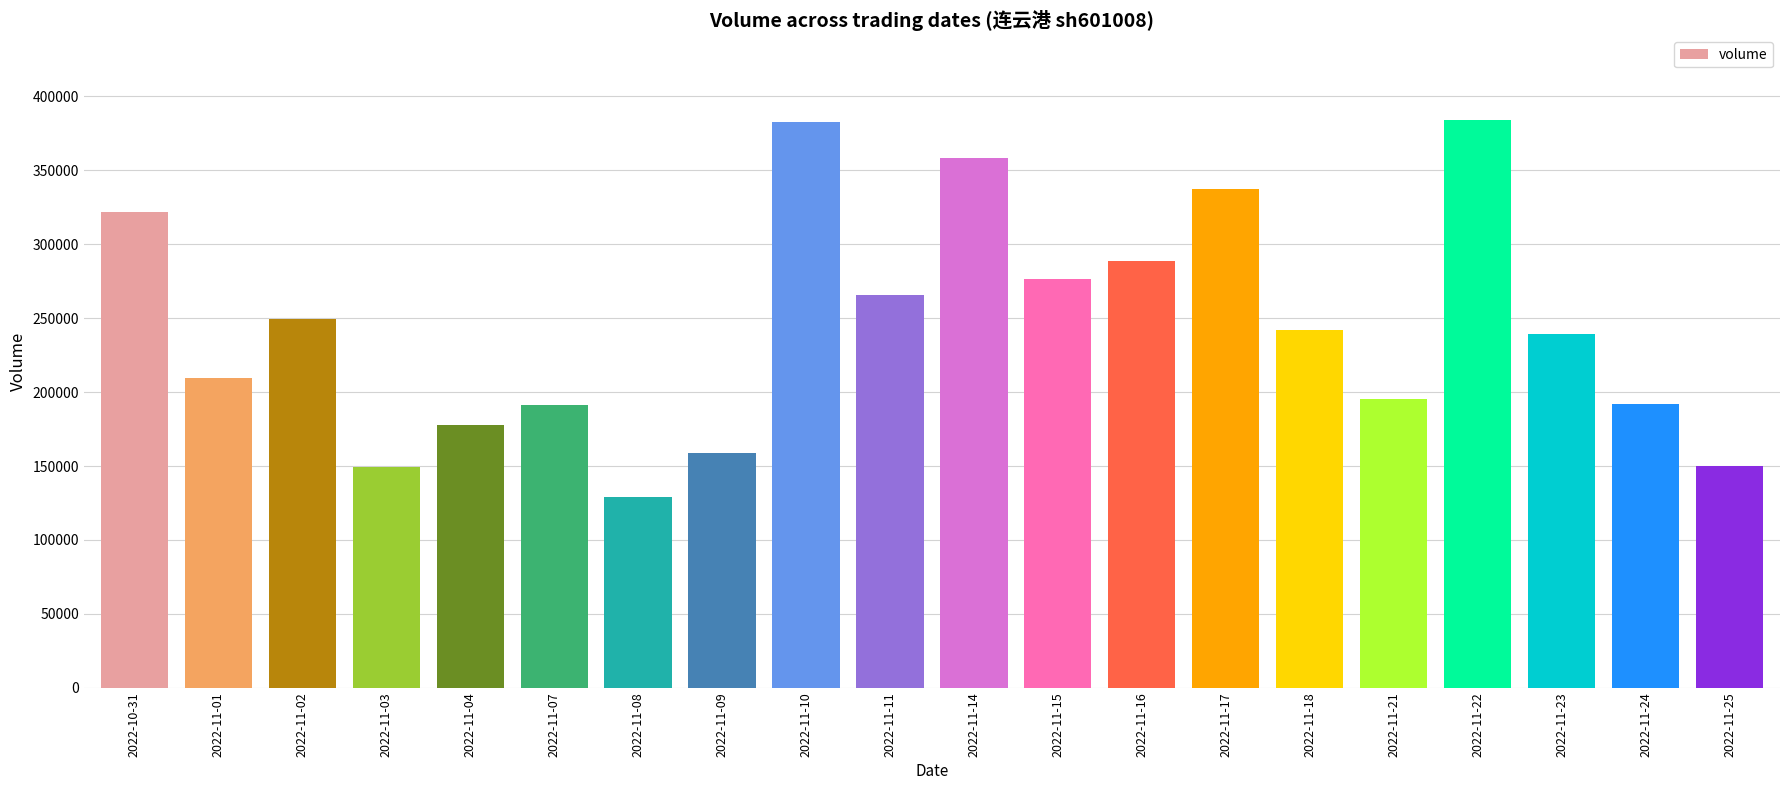

What is the label of the 12th bar from the right?

2022-11-10